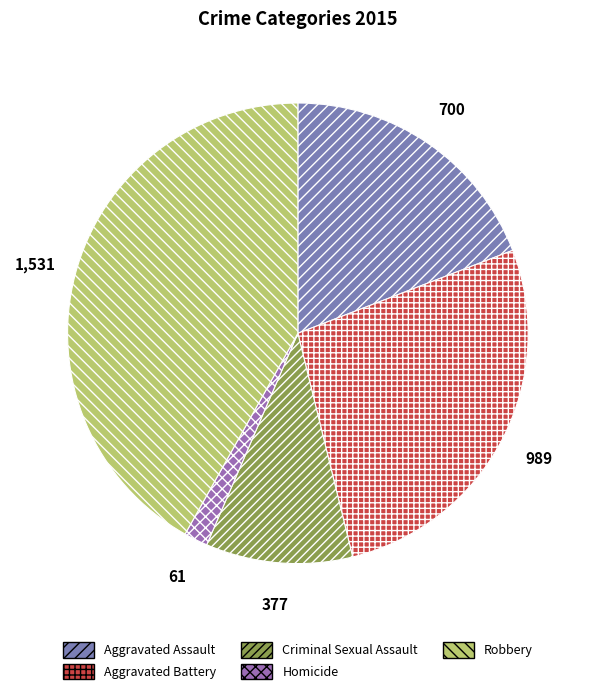

What percentage is the Criminal Sexual Assault slice, to the nearest percent?

10%